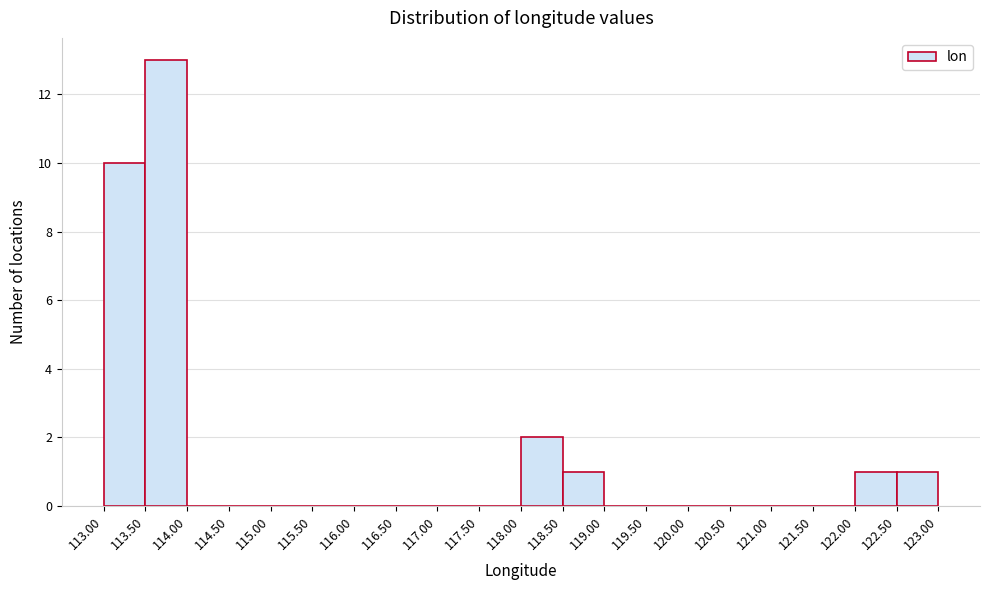

How tall is the bar that spans 122.00 to 122.50 on the x-axis? The values are not printed on the chart, so give them approximately, as read against the axis.

1